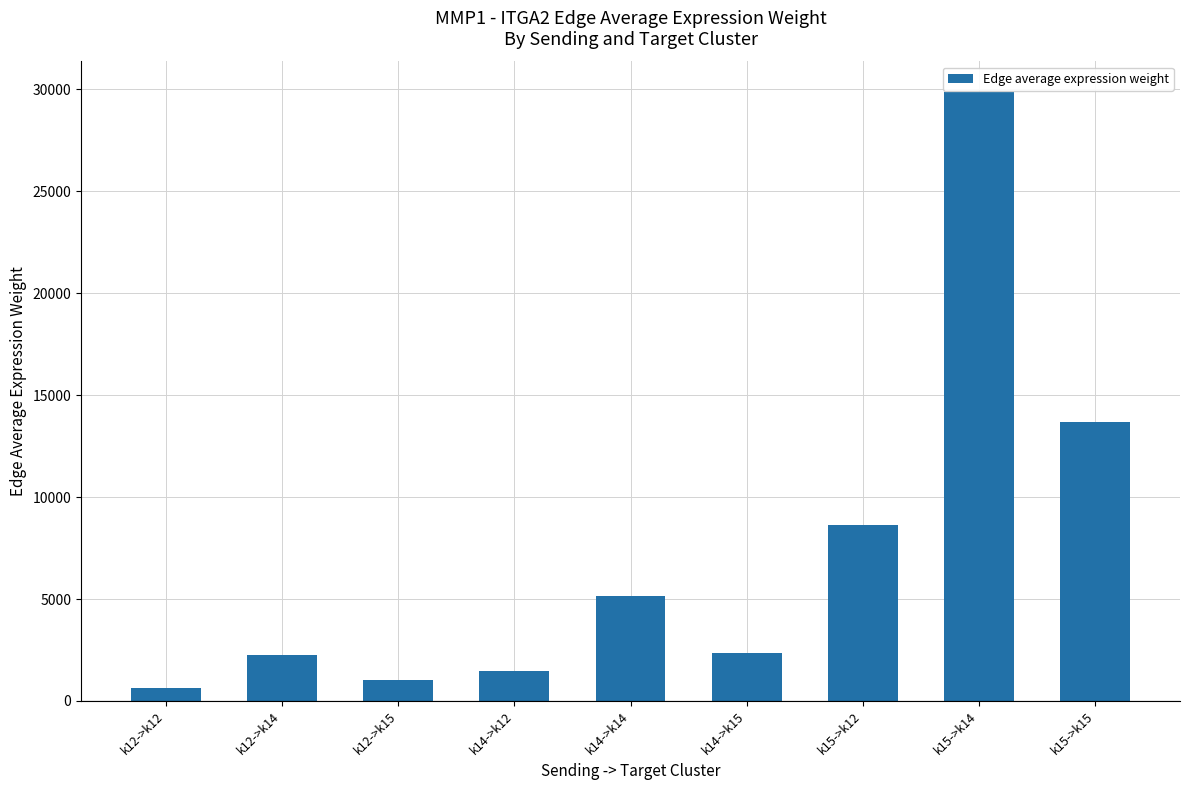

Does the chart contain stacked bars?

No